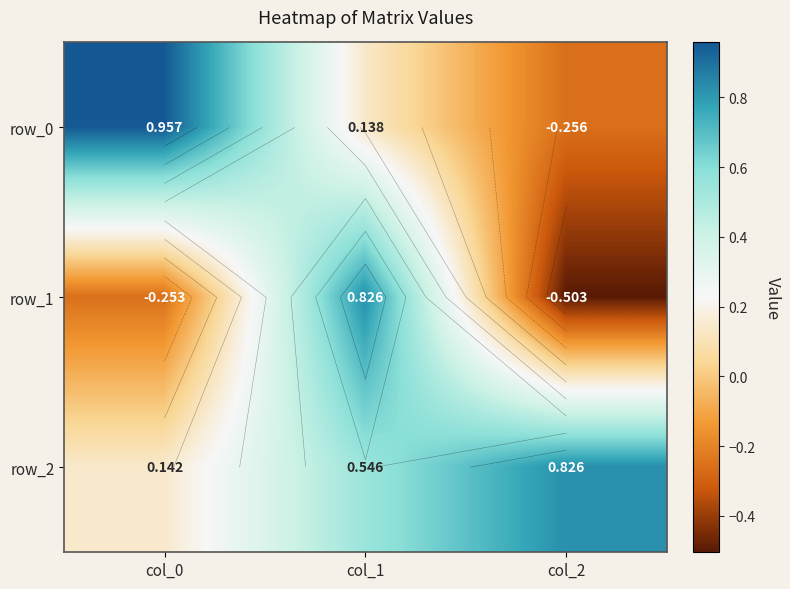

What is the difference between the row_0 values at col_2 and col_1?

0.4